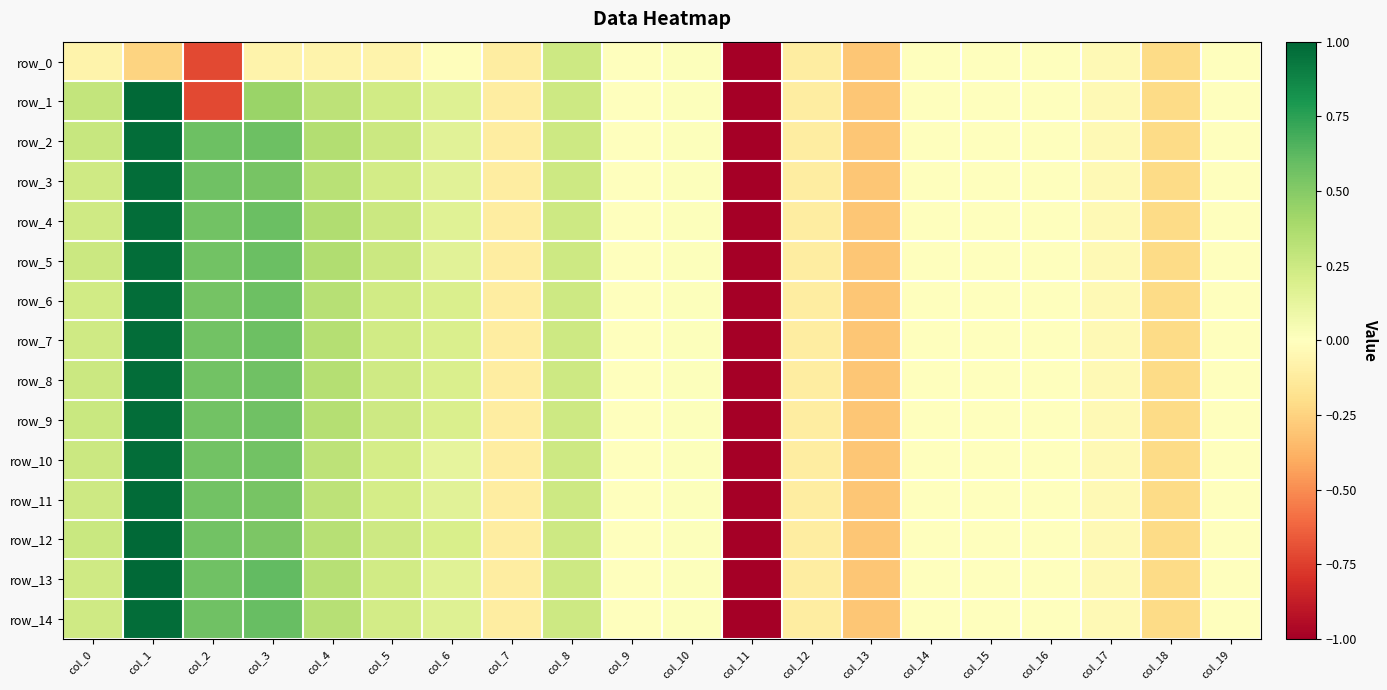

The row_6 series shows 0.8 at col_3. True or false?

False